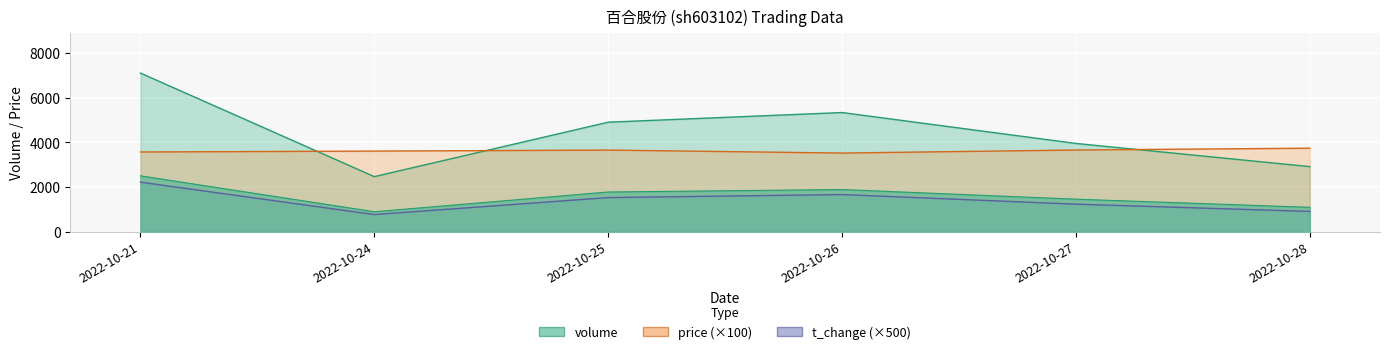

Reading right to left, list all the values displayed in this chart.

price: 2022-10-28=3740.0	2022-10-27=3658.0	2022-10-26=3522.0	2022-10-25=3655.0	2022-10-24=3610.0	2022-10-21=3570.0
volume: 2022-10-28=2915.0	2022-10-27=3952.0	2022-10-26=5335.0	2022-10-25=4903.0	2022-10-24=2467.0	2022-10-21=7100.0
t_volume: 2022-10-28=1094.0	2022-10-27=1458.0	2022-10-26=1889.0	2022-10-25=1779.0	2022-10-24=896.0	2022-10-21=2503.0
t_change: 2022-10-28=910.0	2022-10-27=1235.0	2022-10-26=1665.0	2022-10-25=1530.0	2022-10-24=770.0	2022-10-21=2220.0